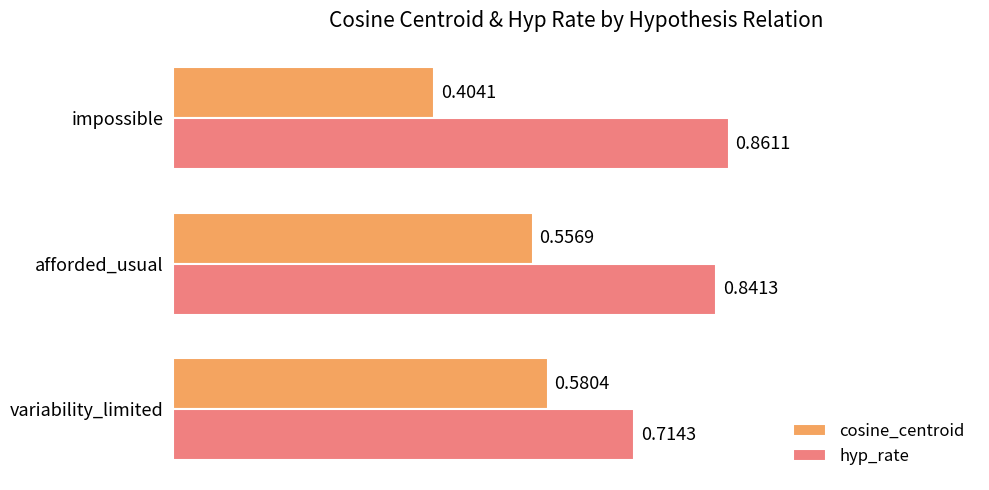

What is the average value of the cosine_centroid series?

0.5